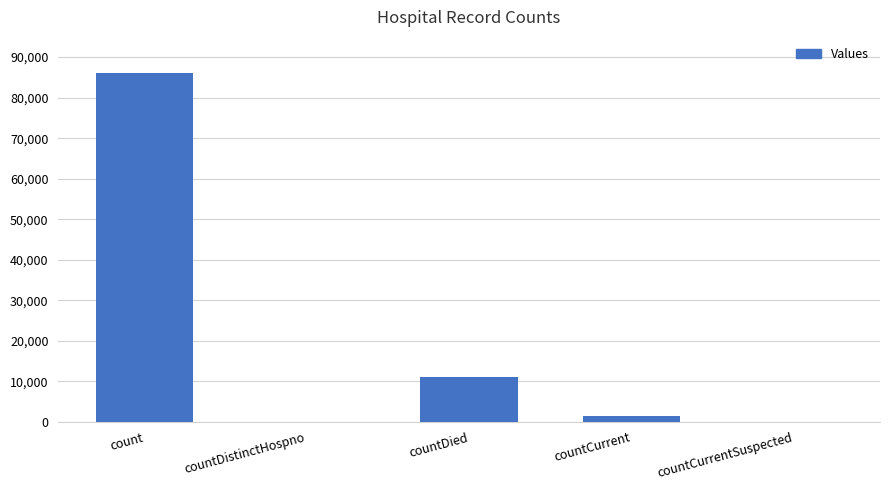

Is it true that the value at countDistinctHospno is 0?

True